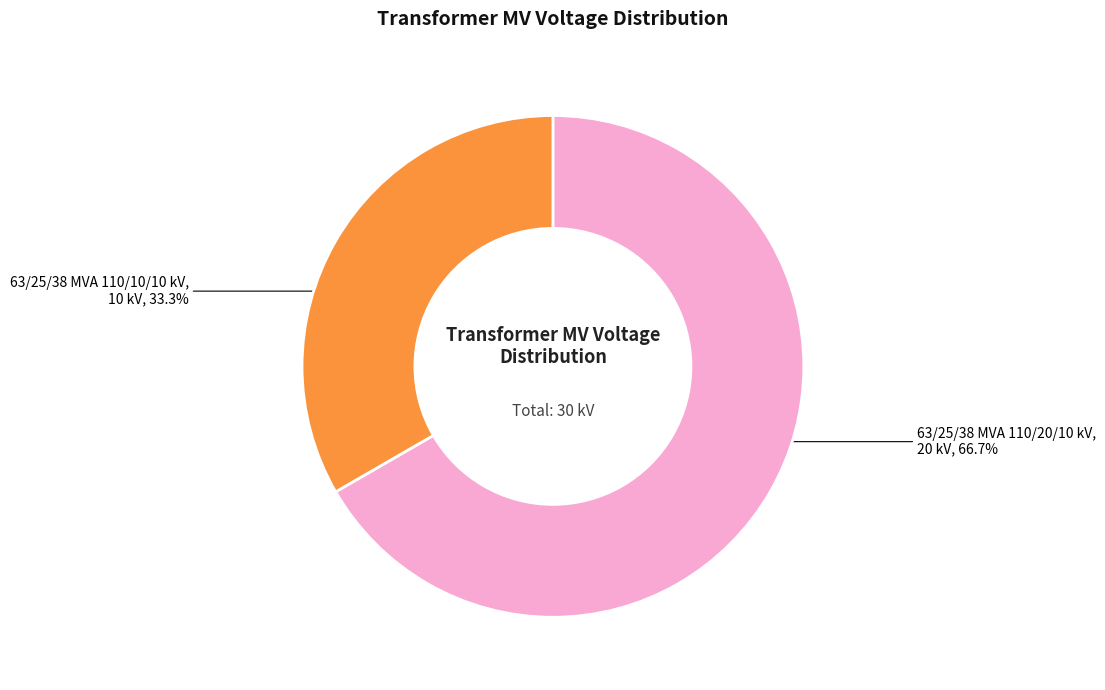

Is there a majority slice in this chart?

Yes